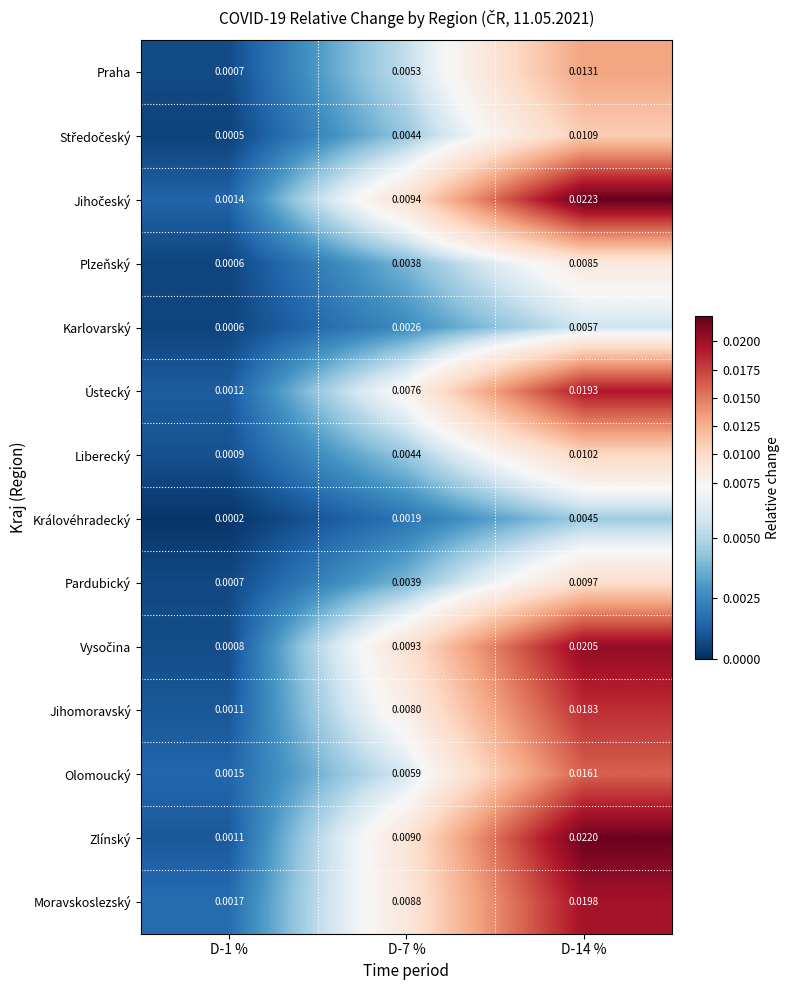

Between D-7 % and D-14 %, which series saw the biggest shift?

Zlínský